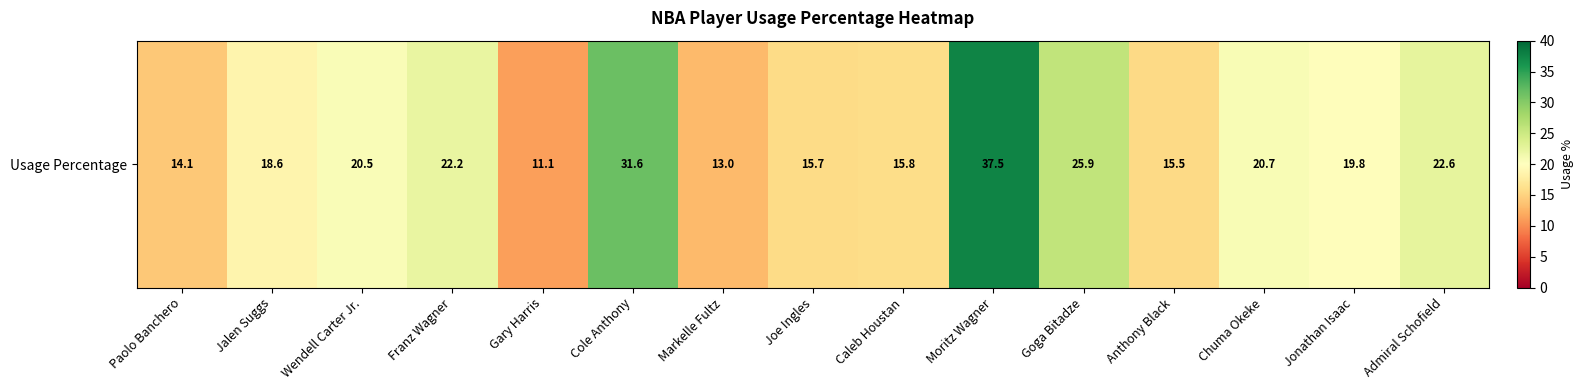

How many values are below 19?

7